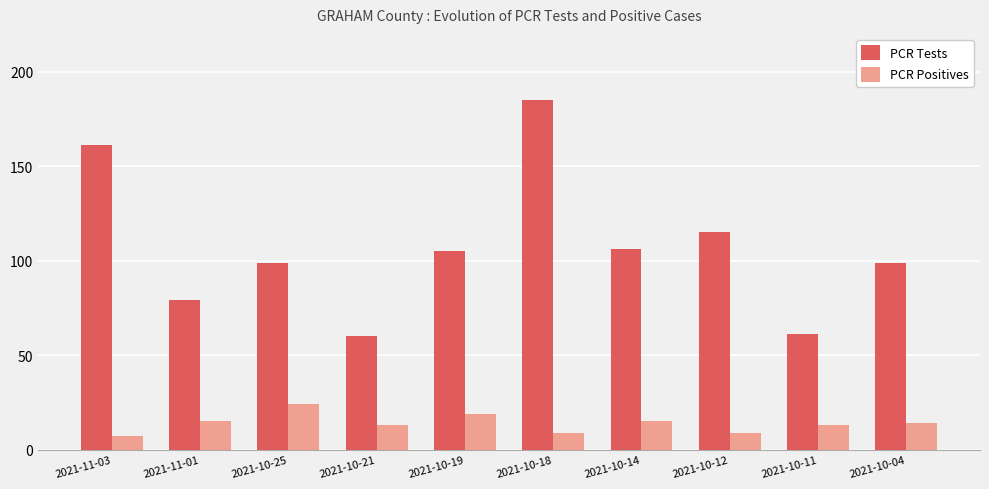

Which series has the largest total across all categories?

PCR Tests